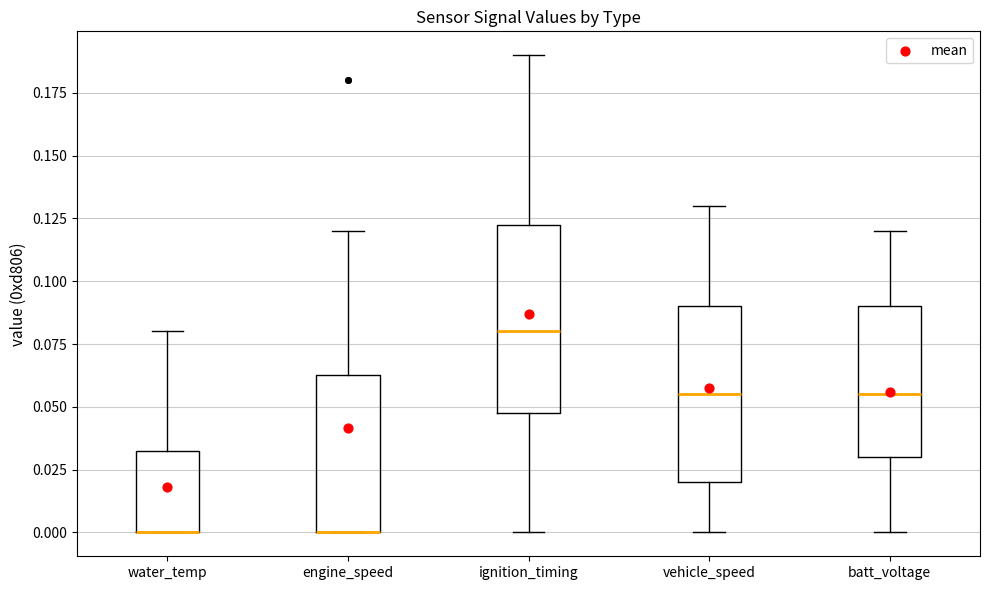

Where does the upper whisker of the box for engine_speed end on the y-axis? The values are not printed on the chart, so give them approximately, as read against the axis.

0.120